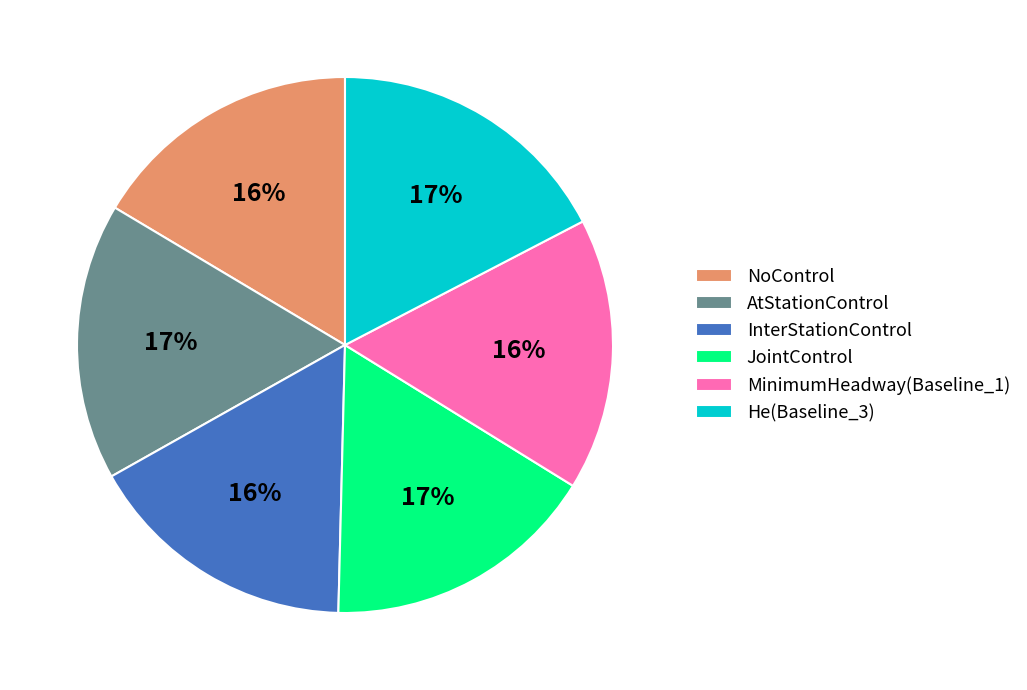

To the nearest percent, what is the difference between the MinimumHeadway(Baseline_1) and He(Baseline_3) slice percentages?

1%